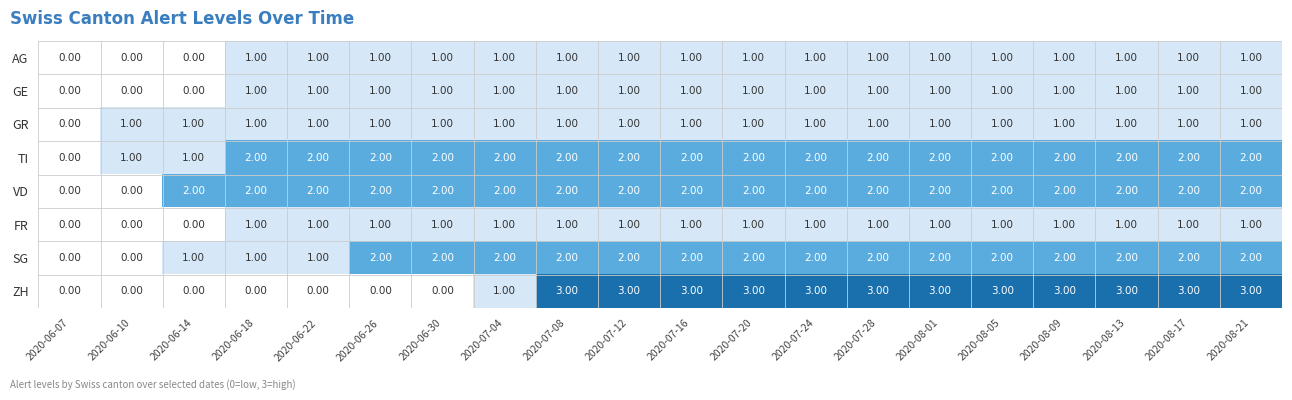

Which series changed the most between 2020-06-22 and 2020-08-13?

ZH